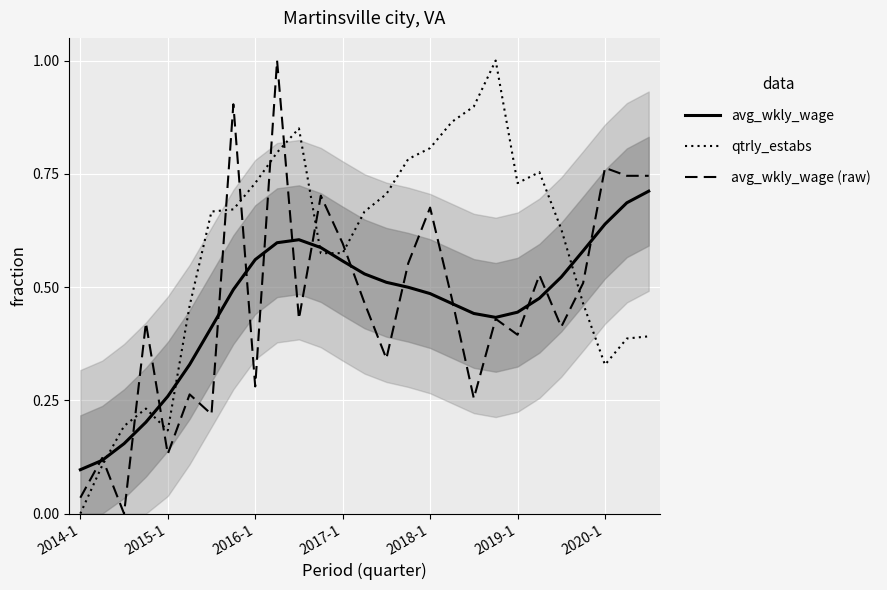

Reading left to right, transcribe all the data shown in this chart.

avg_wkly_wage: 0.1	0.1	0.2	0.2	0.3	0.3	0.4	0.5	0.6	0.6	0.6	0.6	0.6	0.5	0.5	0.5	0.5	0.5	0.4	0.4	0.4	0.5	0.5	0.6	0.6	0.7	0.7
qtrly_estabs: 0.0	0.1	0.2	0.2	0.2	0.5	0.7	0.7	0.7	0.8	0.9	0.6	0.6	0.7	0.7	0.8	0.8	0.9	0.9	1.0	0.7	0.8	0.6	0.5	0.3	0.4	0.4
avg_wkly_wage (raw): 0.0	0.1	0.0	0.4	0.1	0.3	0.2	0.9	0.3	1.0	0.4	0.7	0.6	0.5	0.3	0.6	0.7	0.5	0.3	0.4	0.4	0.5	0.4	0.5	0.8	0.7	0.7